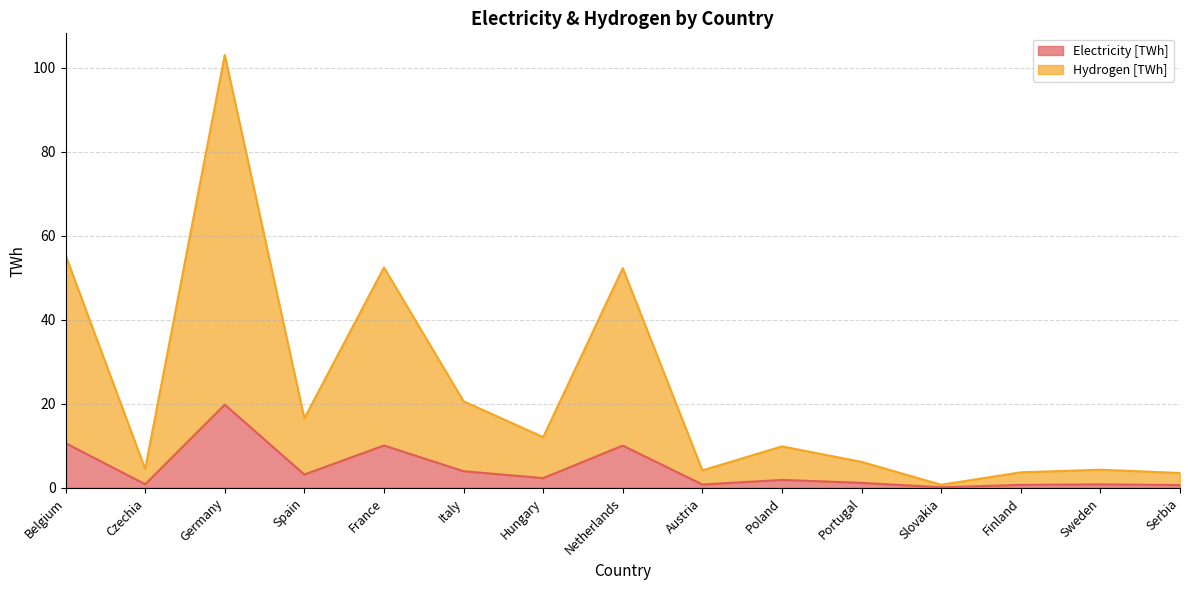

What is the label of the 9th point from the left?

Austria